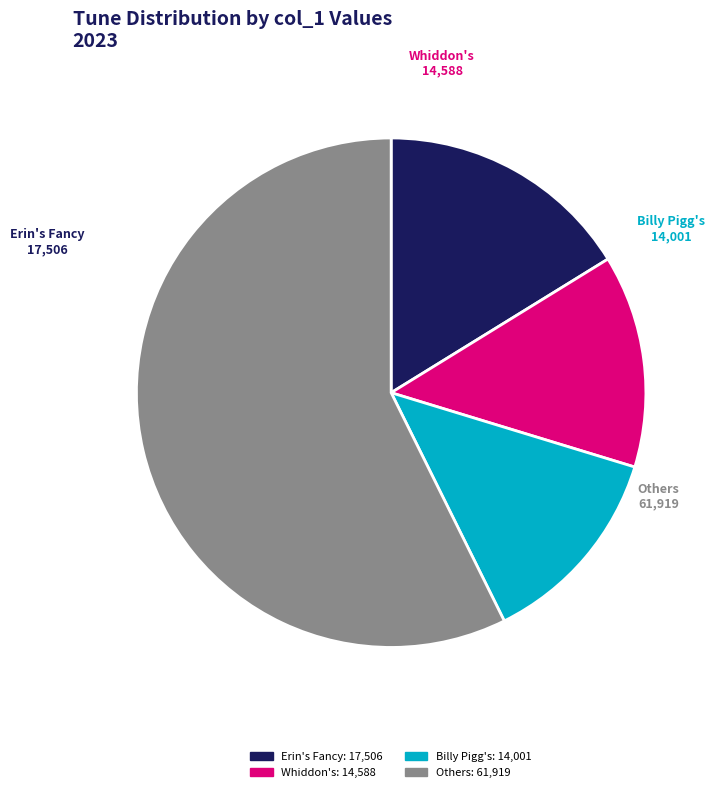

Which category has the biggest portion of the pie?

Others